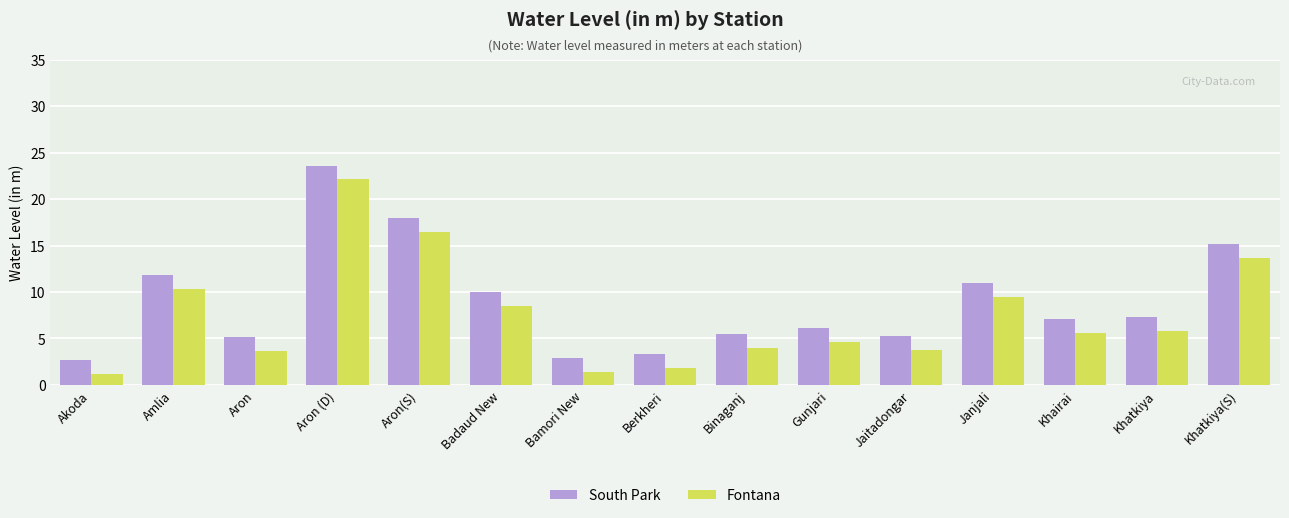

What is the smallest value displayed?

1.1